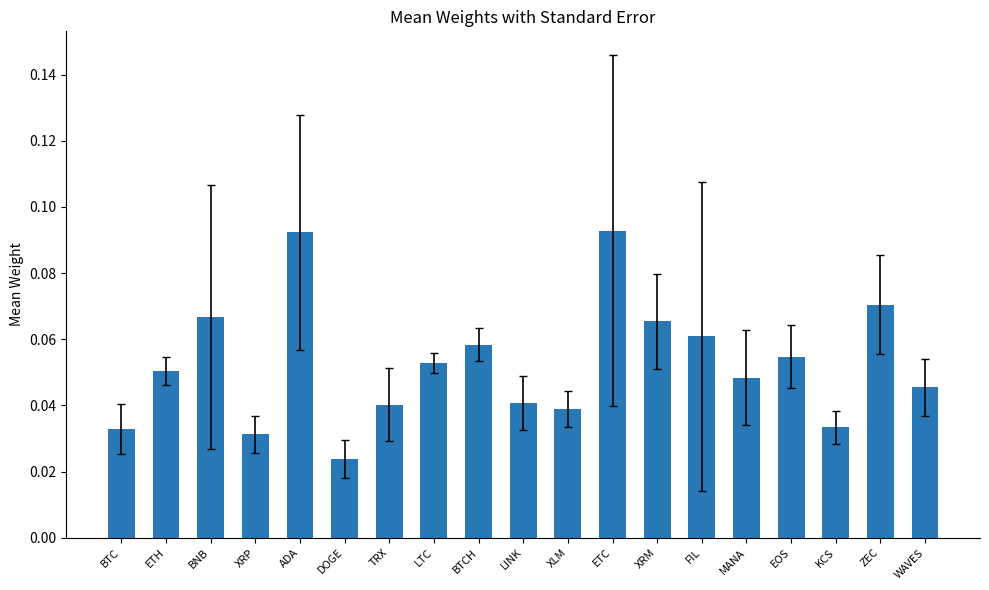

Does the chart contain stacked bars?

No